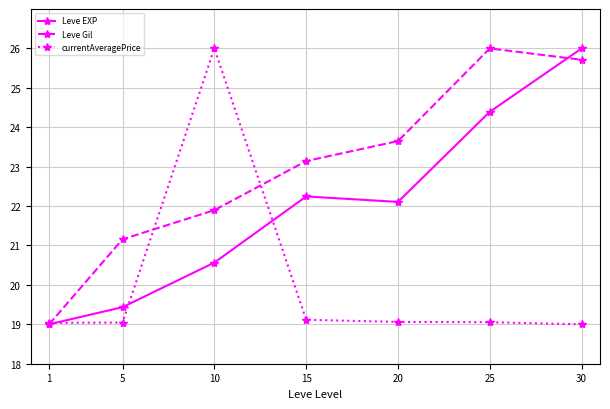

At how many categories does at least one series exceed 21?

6